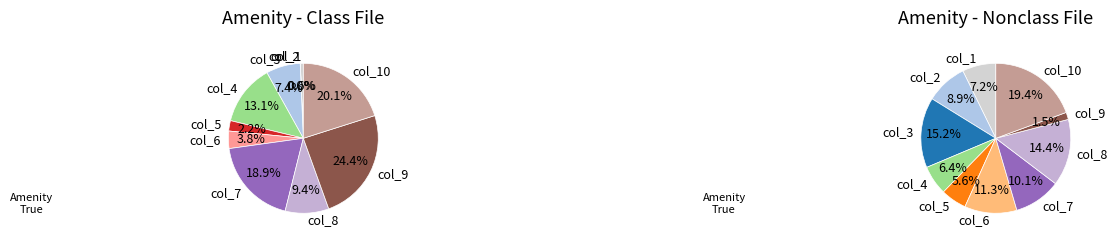

What is the smallest slice in the pie chart?

col_2